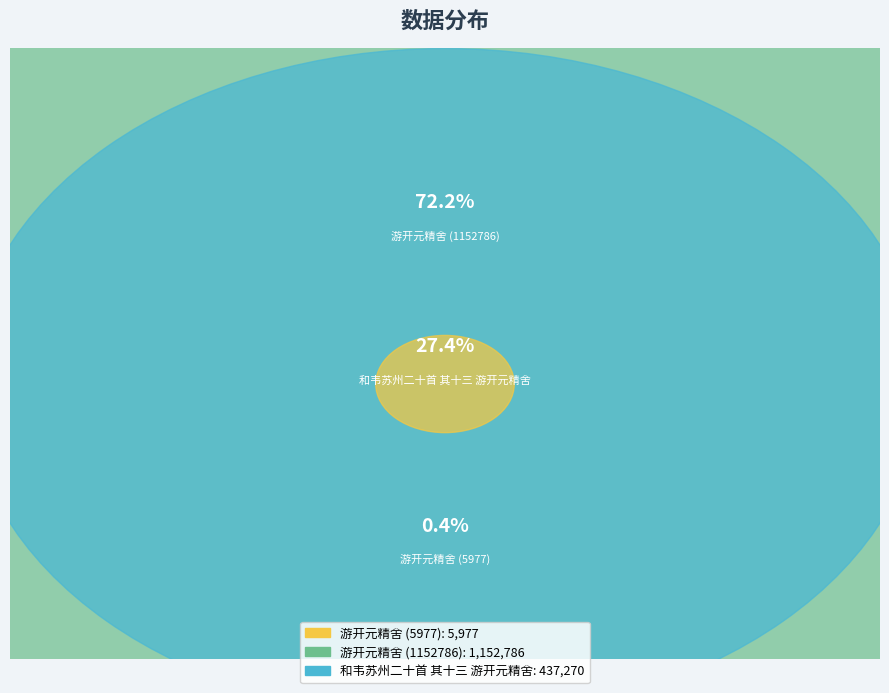

Combined, what portion of the pie is 和韦苏州二十首 其十三 游开元精舍 and 游开元精舍 (5977)?

27.8%